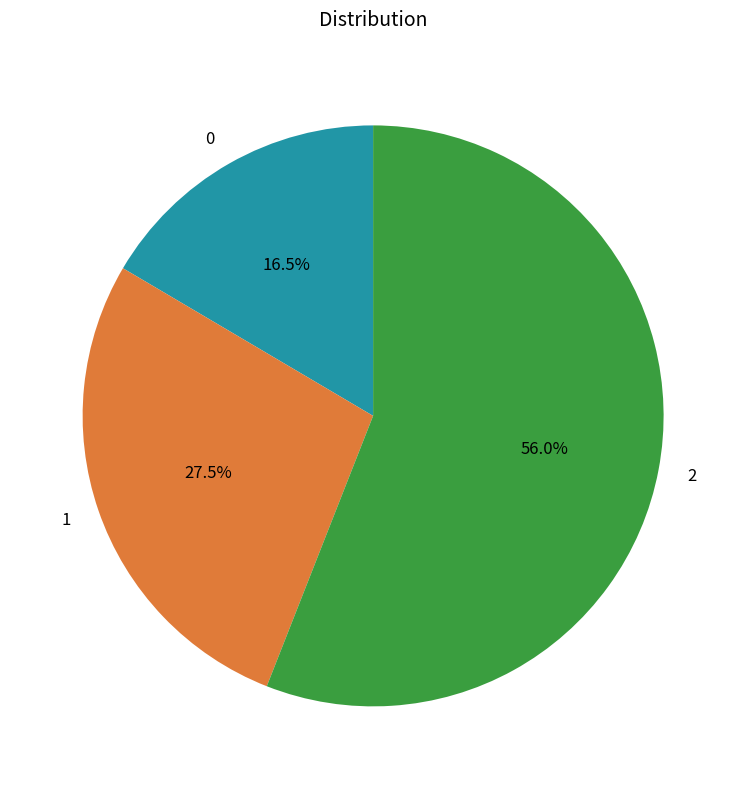

What is the largest slice in the pie chart?

2